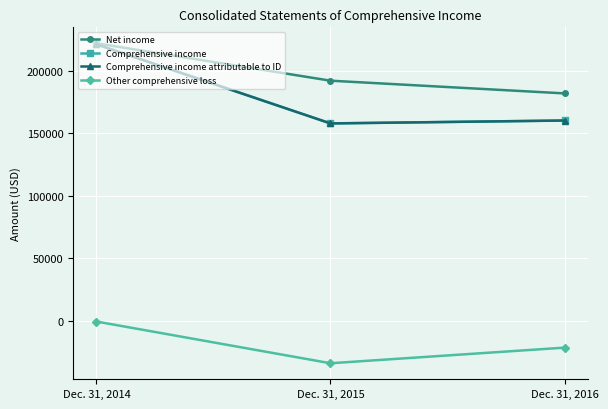

At which label does Net income first exceed 192135?

Dec. 31, 2014